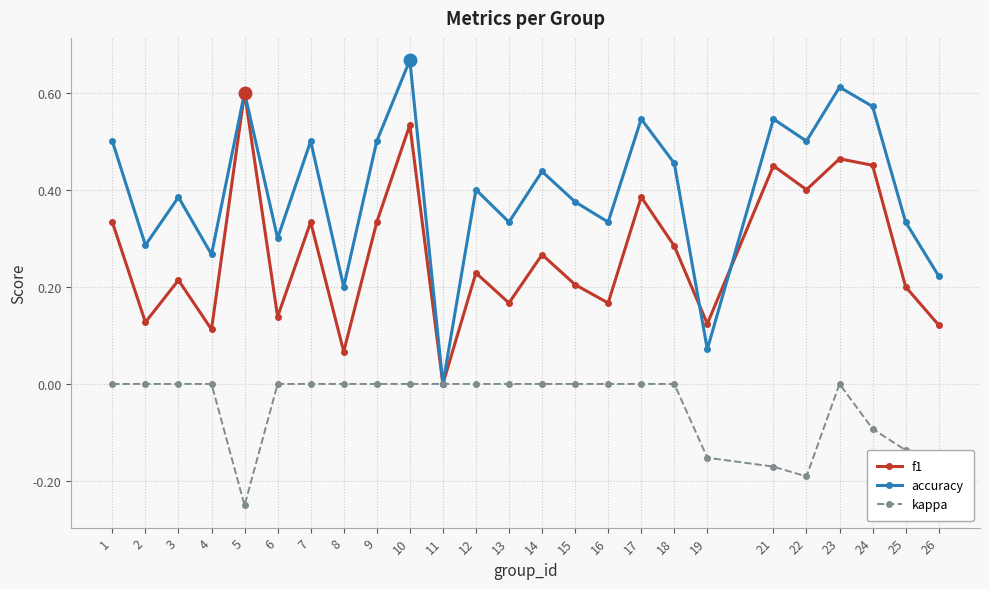

Is it true that f1 equals 0.3 at 3?

False